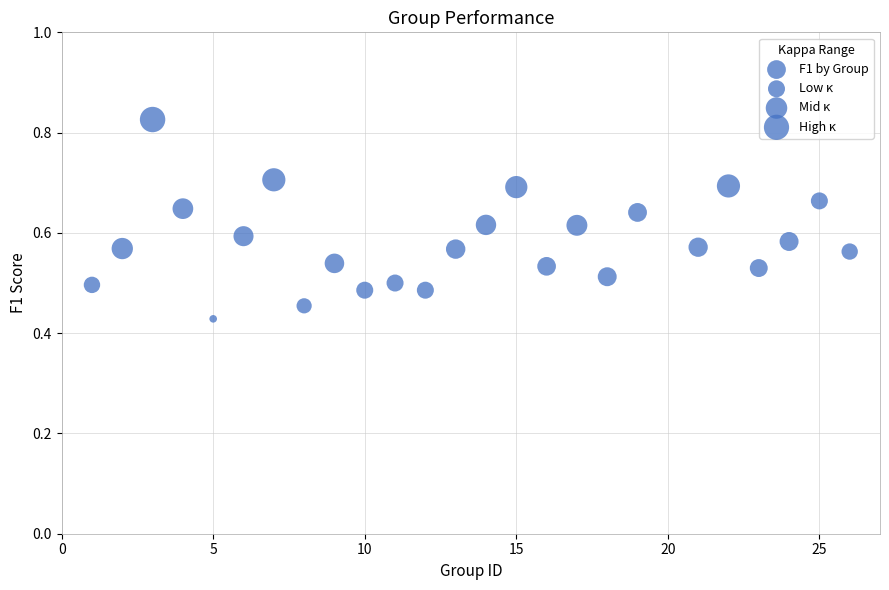

What is the range of X values (max minus min)?

25.0